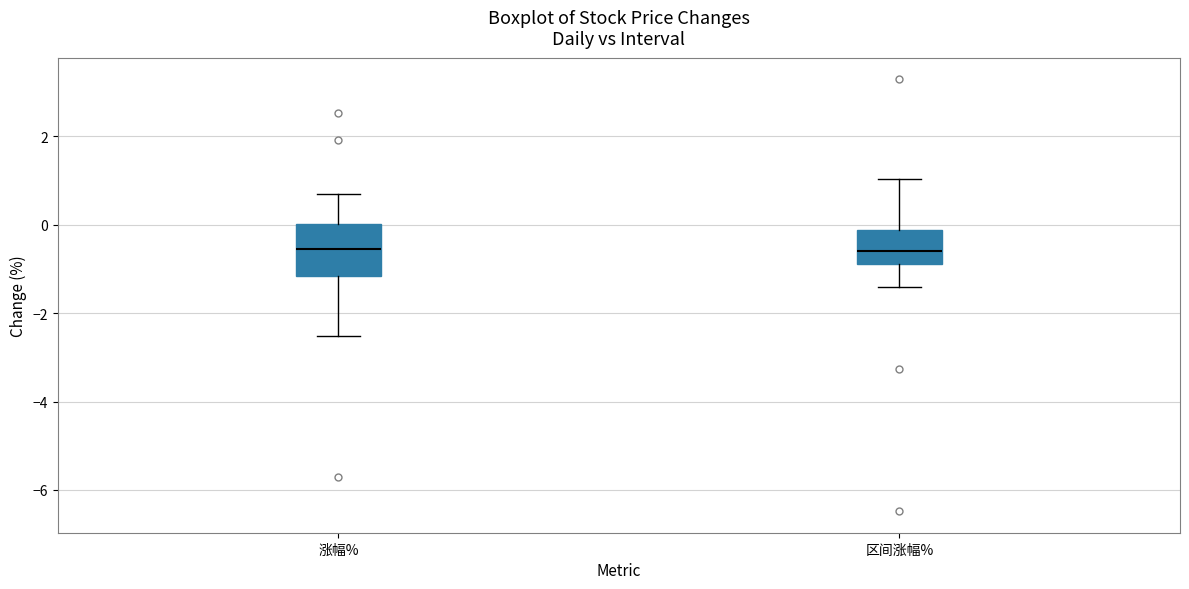

Where does the lower whisker of the box for 区间涨幅% end on the y-axis? The values are not printed on the chart, so give them approximately, as read against the axis.

-1.4